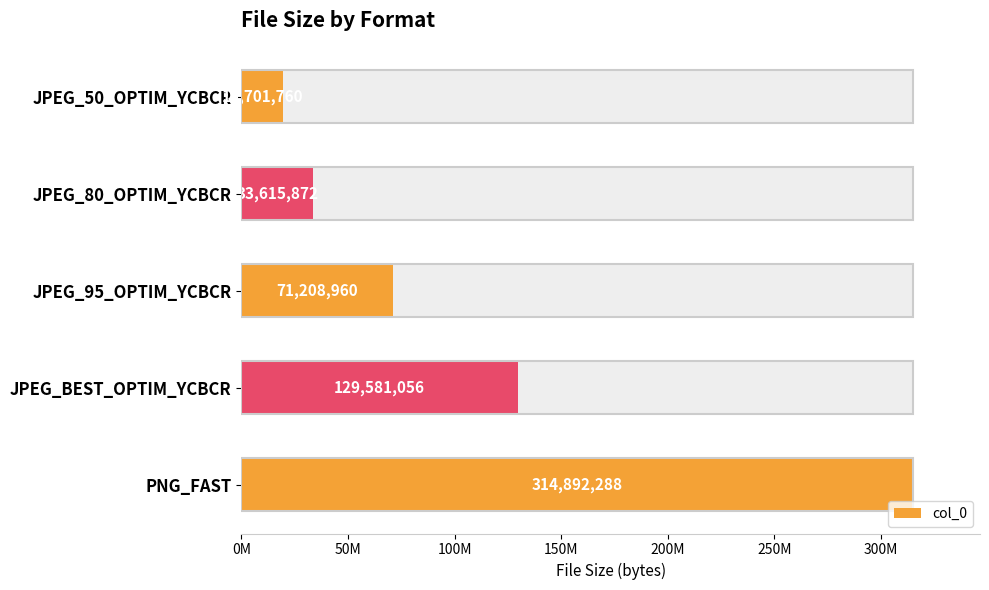

What is the difference between the maximum and minimum values?

295190528